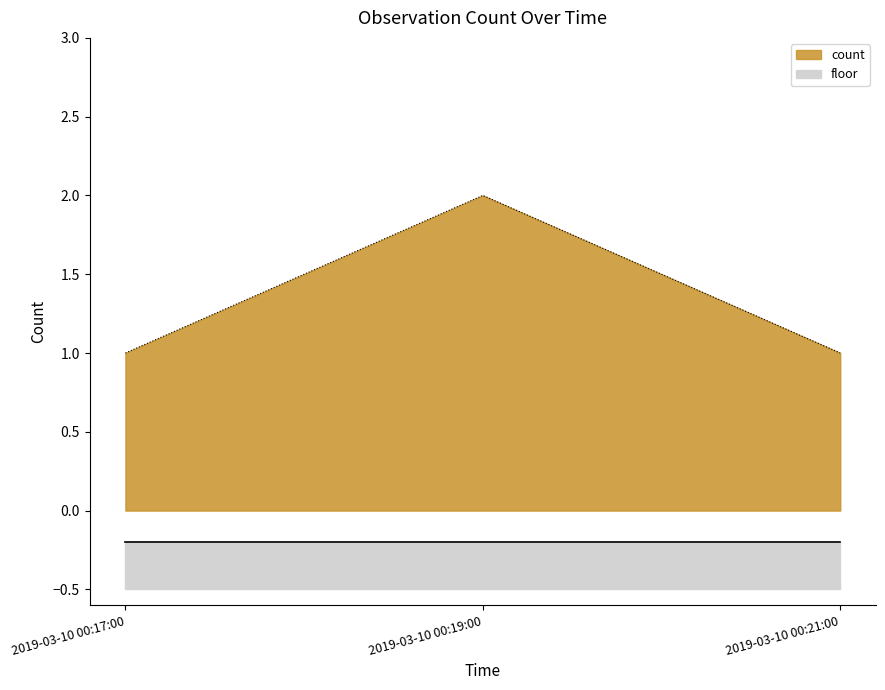

What is the minimum value shown in the chart?

1